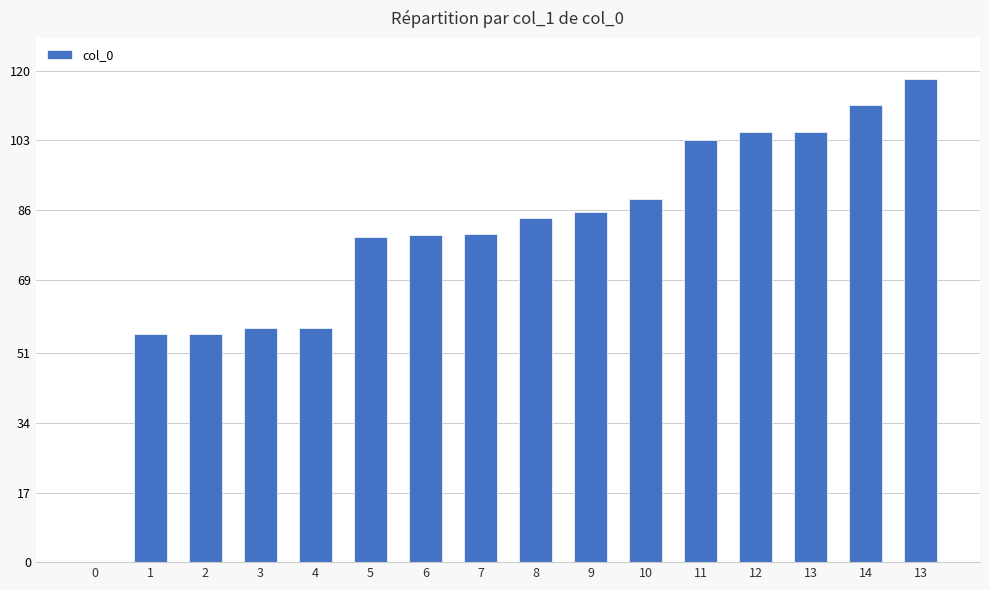

Count the number of values greater than 84.

8